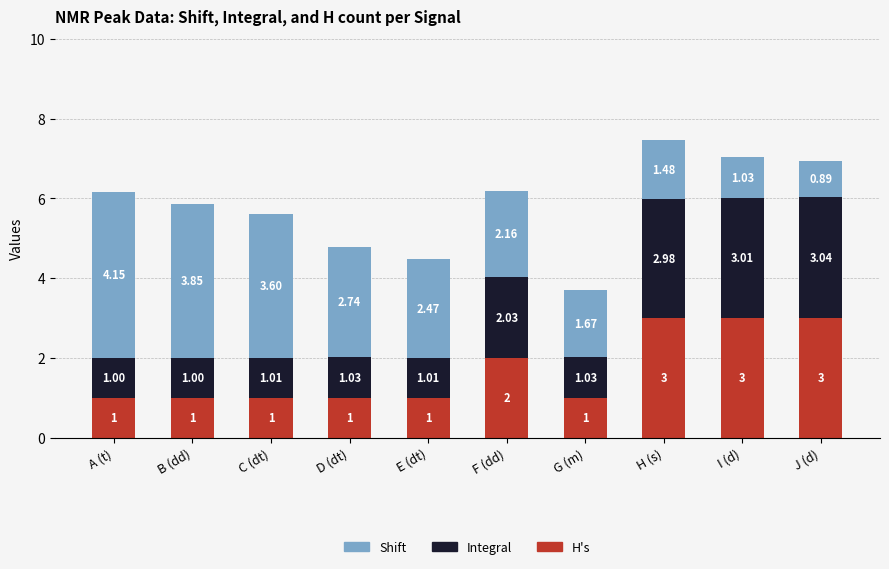

What is the total value across all series at I (d)?

7.0